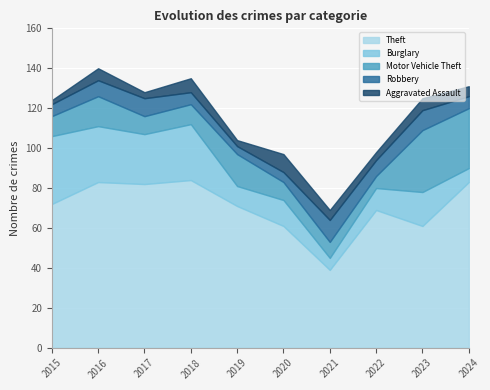

Which series has the largest total across all categories?

Theft